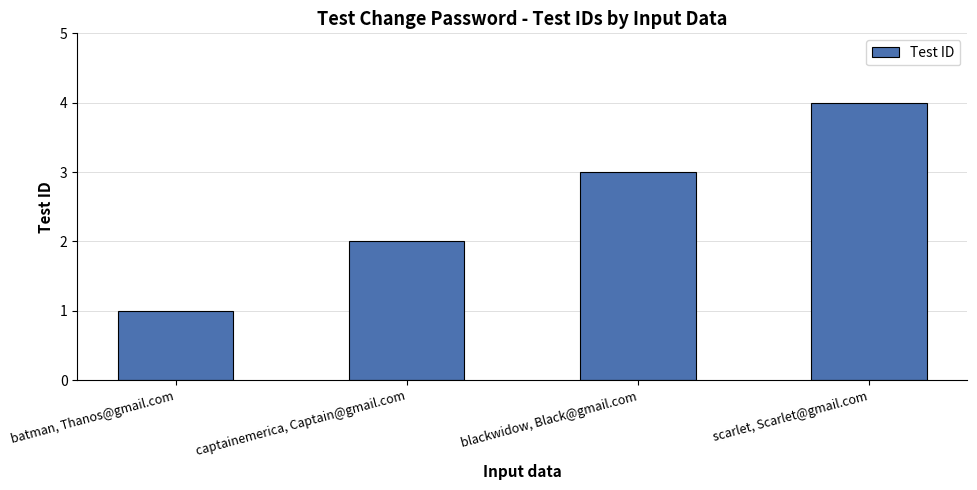

What is the minimum value shown in the chart?

1